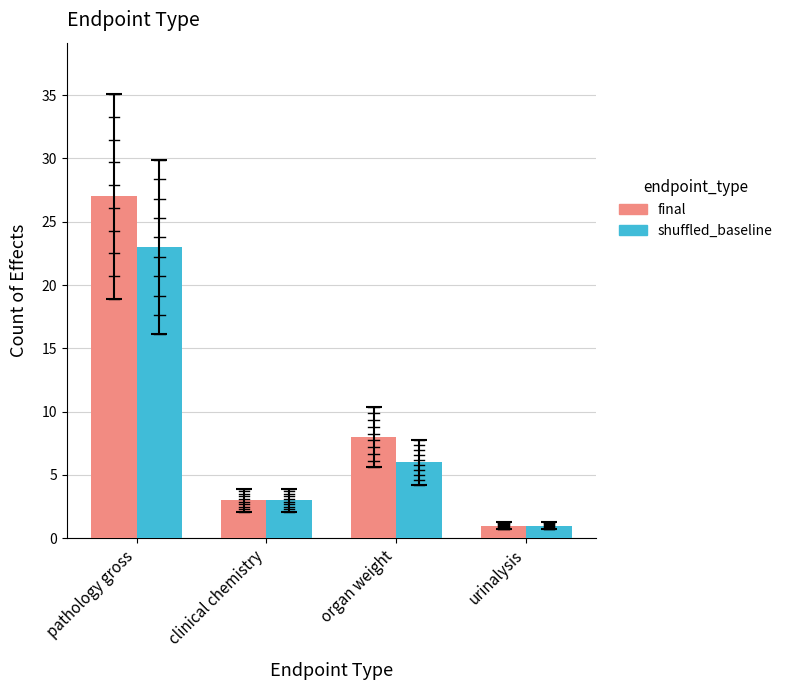

The value of shuffled_baseline at pathology gross is 23. True or false?

True